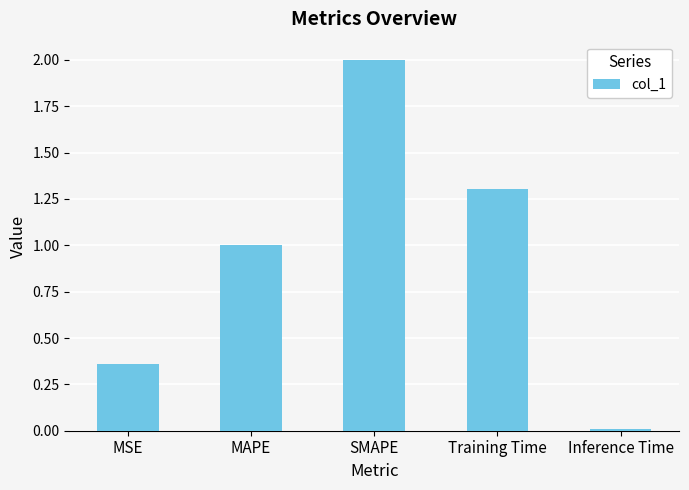

What position from the left is MAPE?

2